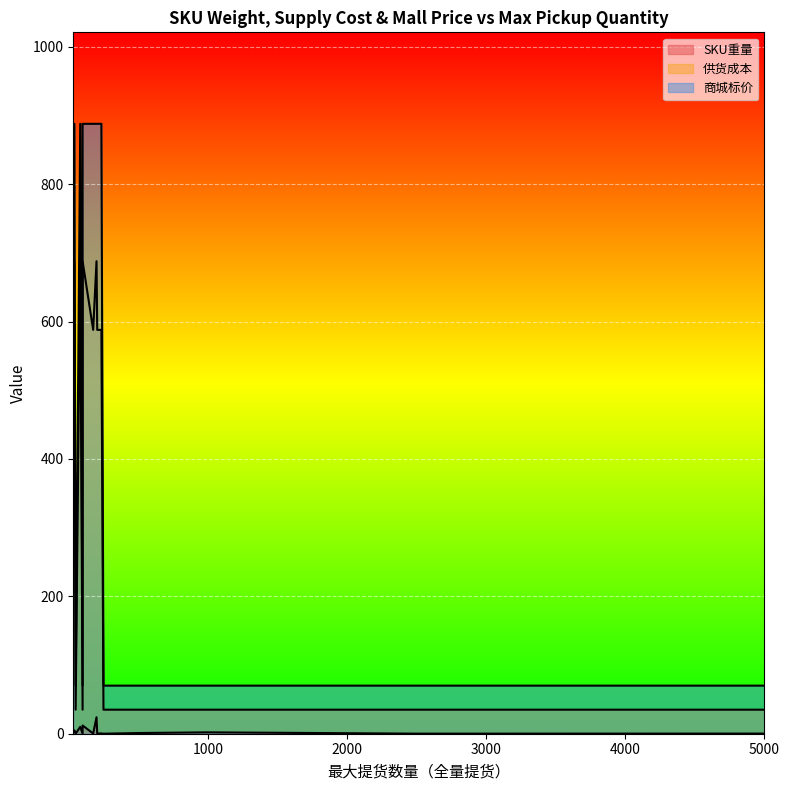

What is the sum of all 供货成本 values?

5484.0